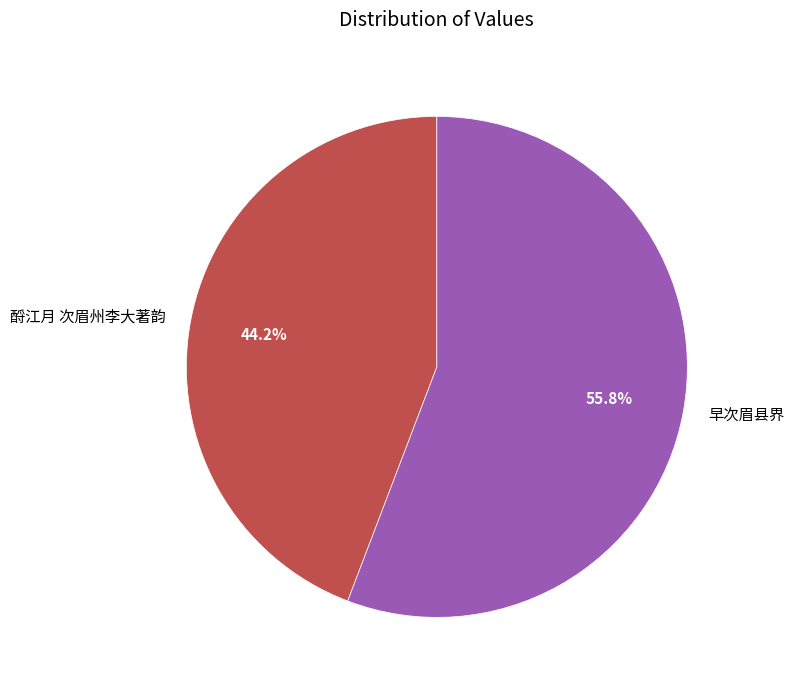

The 早次眉县界 slice represents 44% of the pie. True or false?

False